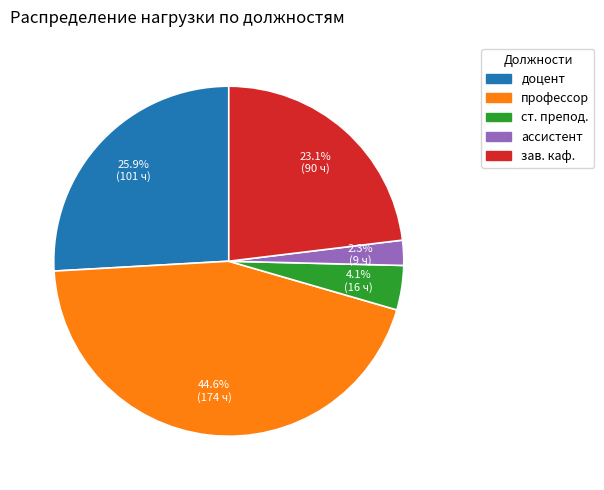

How many slices are in this pie chart?

5